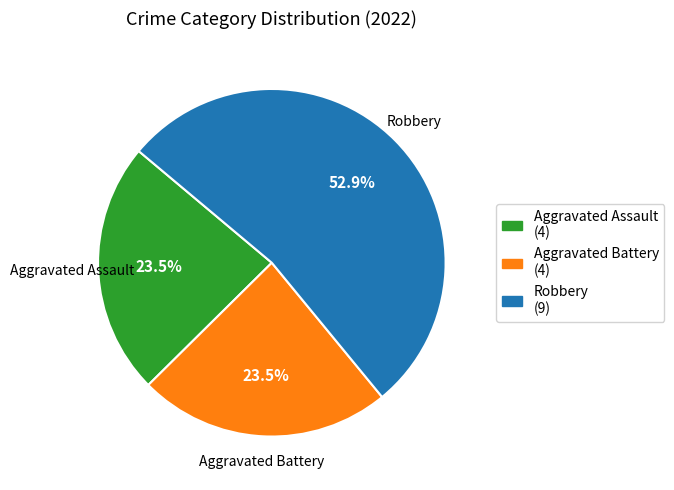

Does any single category account for the majority?

Yes